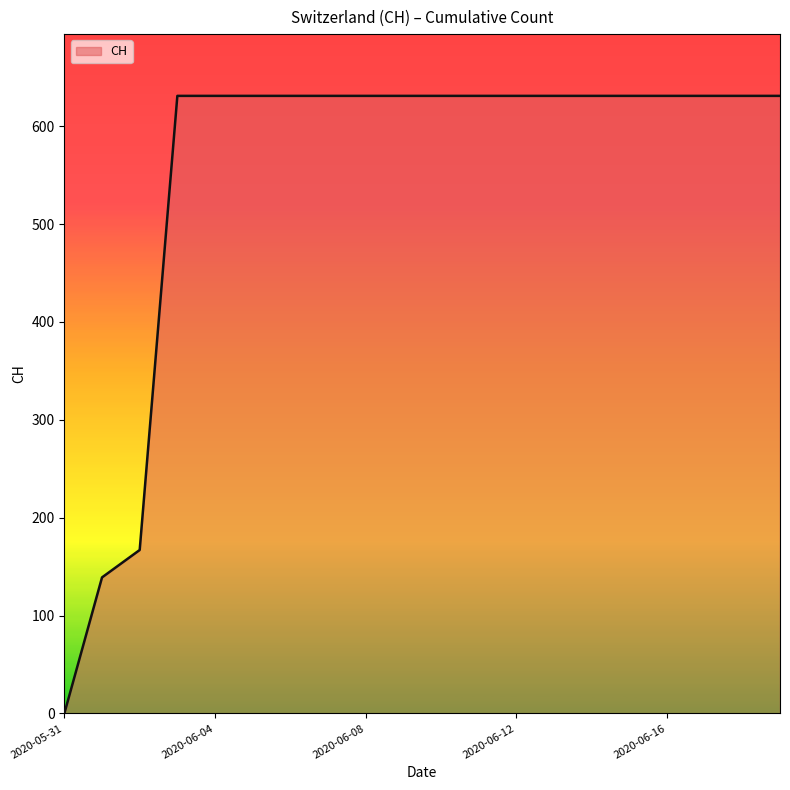

What is the maximum value shown in the chart?

631